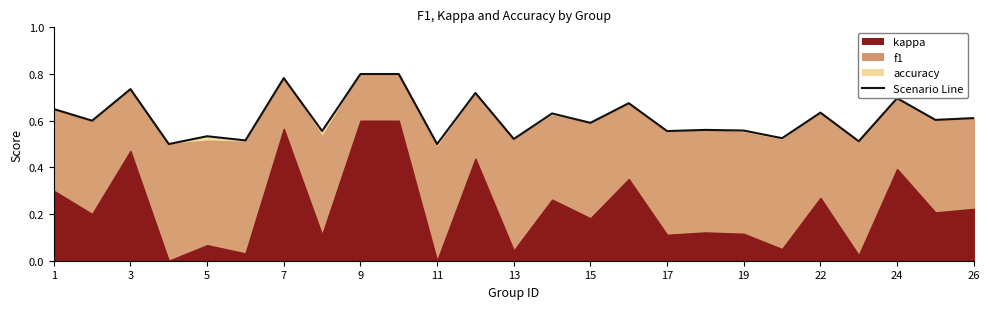

Which has a higher value, 17 or 22?

22